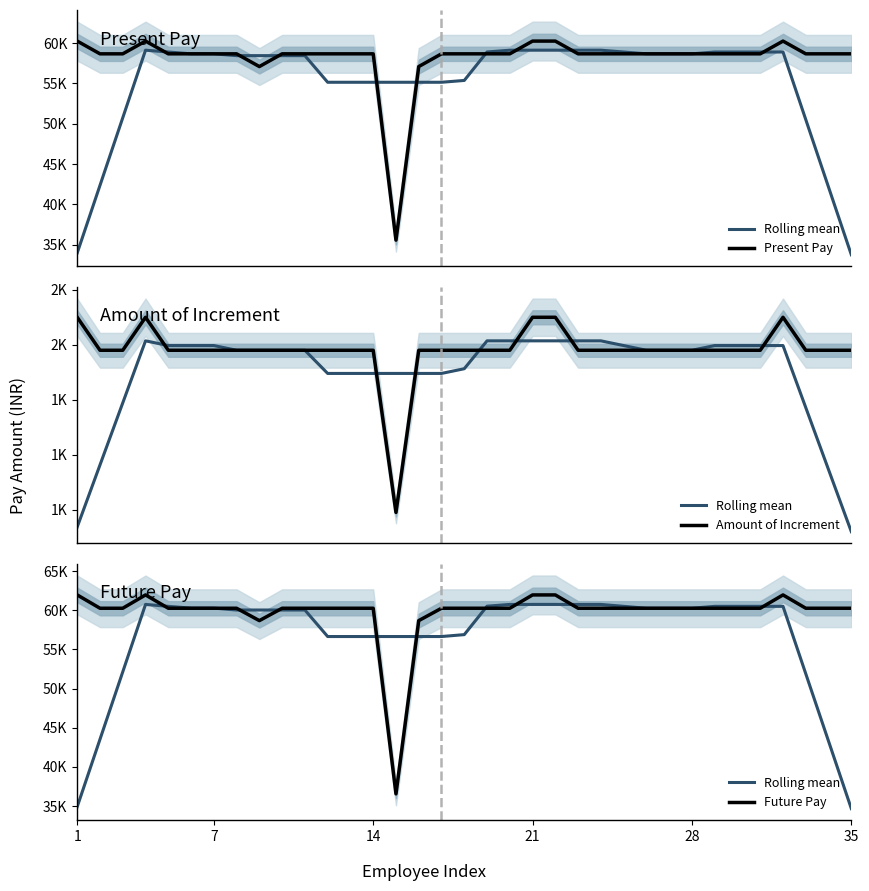

Is this an area chart (filled region under the line)?

No